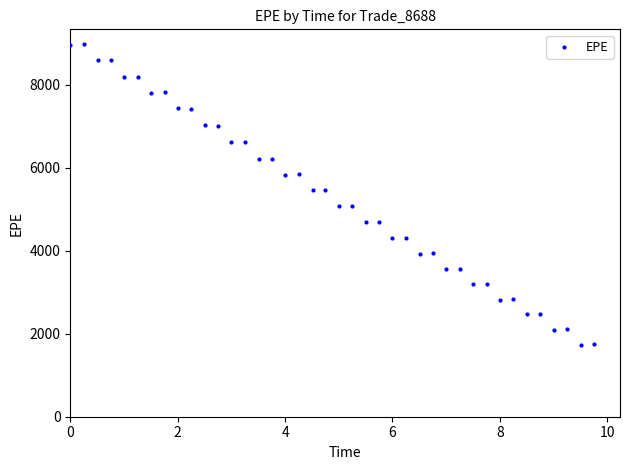

What is the range of X values (max minus min)?

9.7